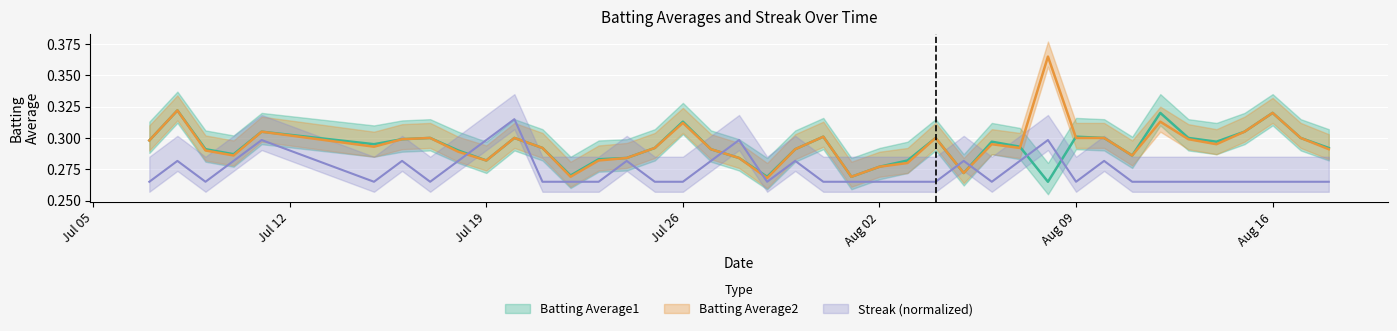

True or false: Batting Average2 has a value of 0.5 at Jul 19.

False